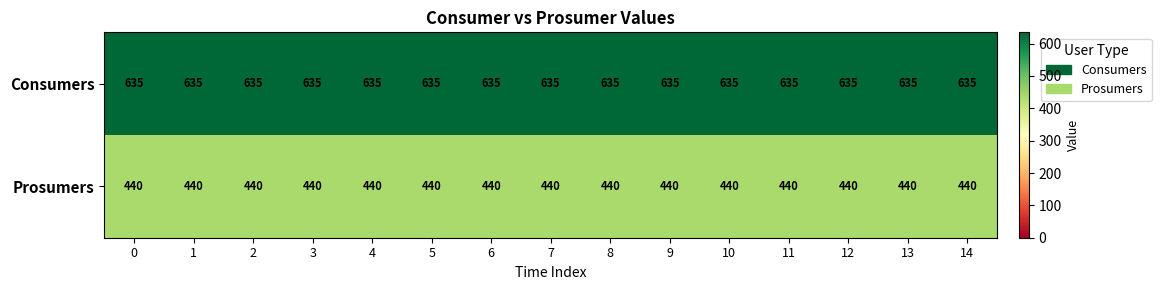

Rank the series at 0 from lowest to highest value.

Prosumers, Consumers